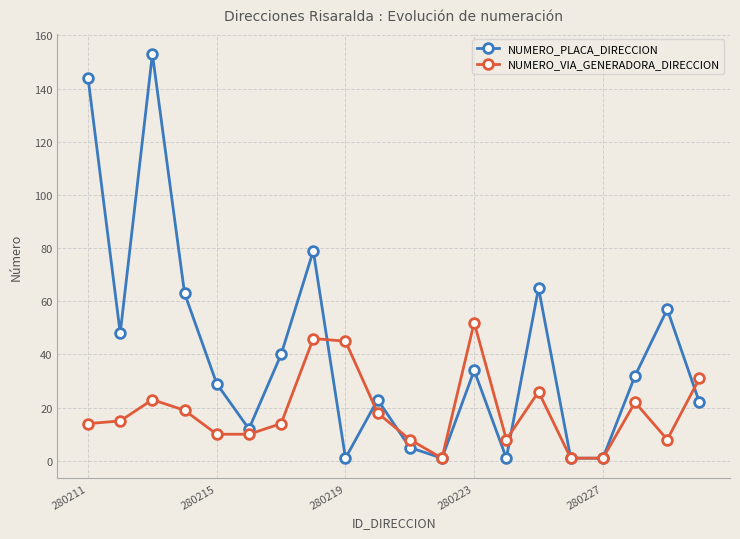

How many categories are shown in the chart?

20